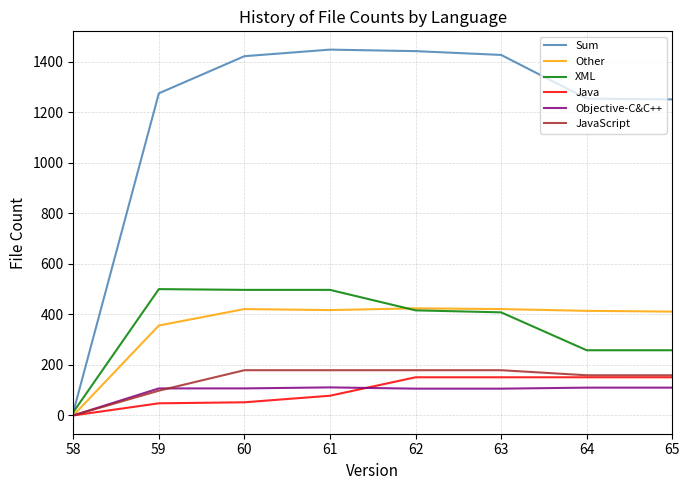

True or false: Sum and Other cross at least once.

False